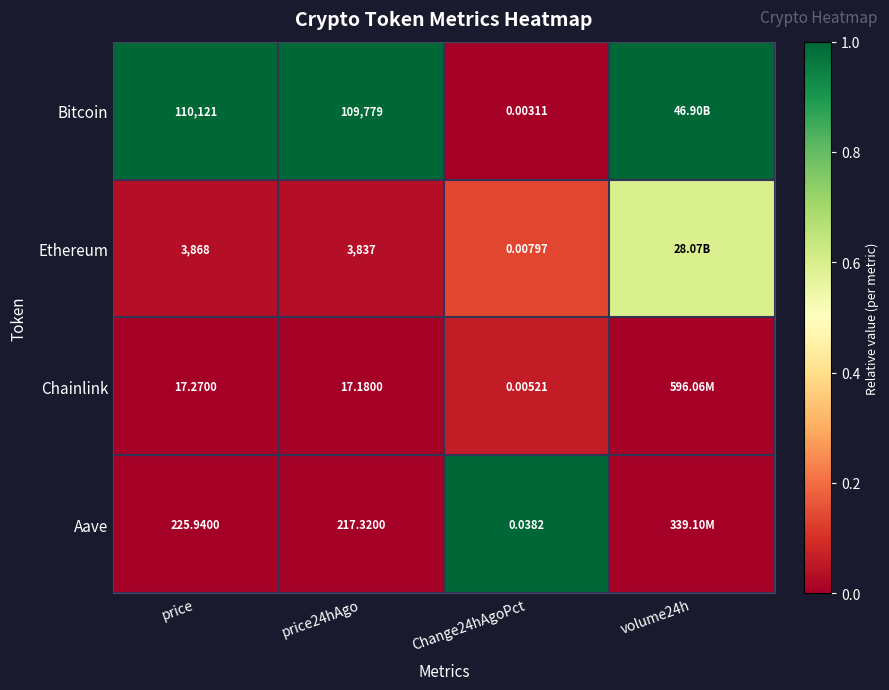

Which series changed the most between price and price24hAgo?

Bitcoin